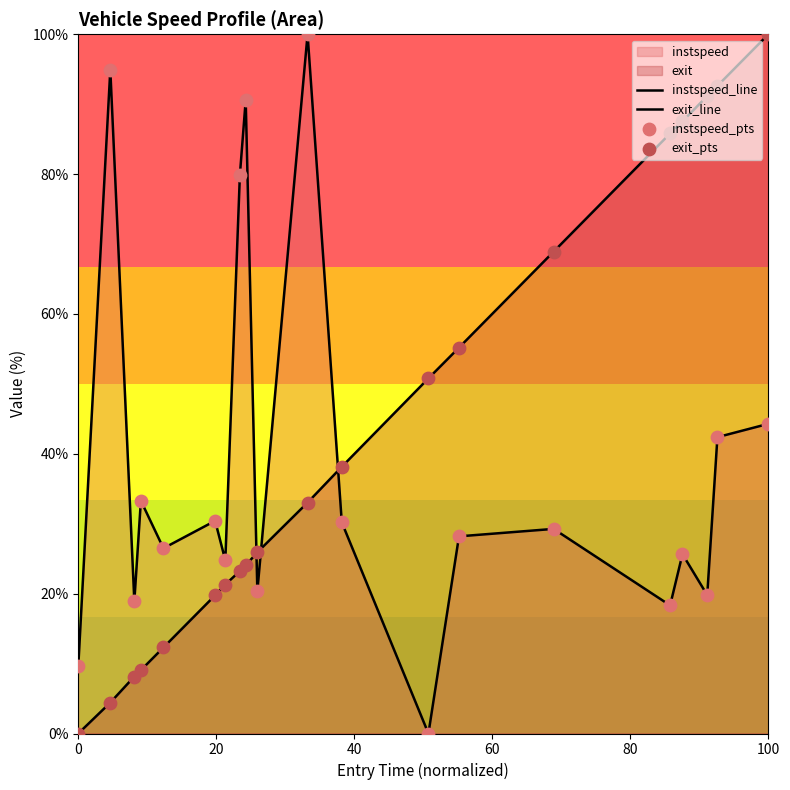

At how many categories does at least one series exceed 8?

20